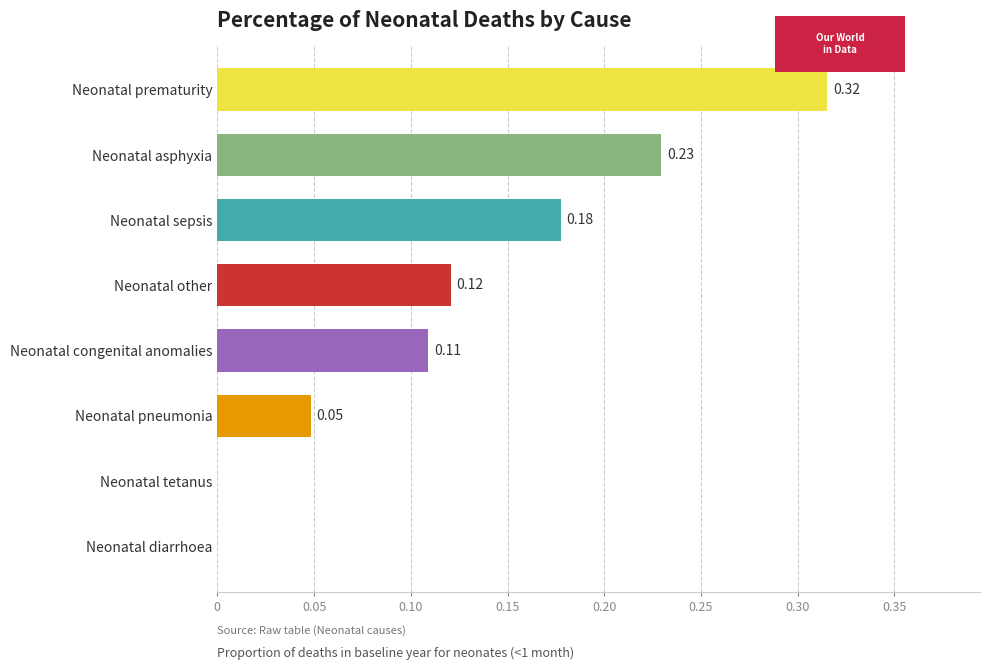

Count the number of categories in the chart.

8